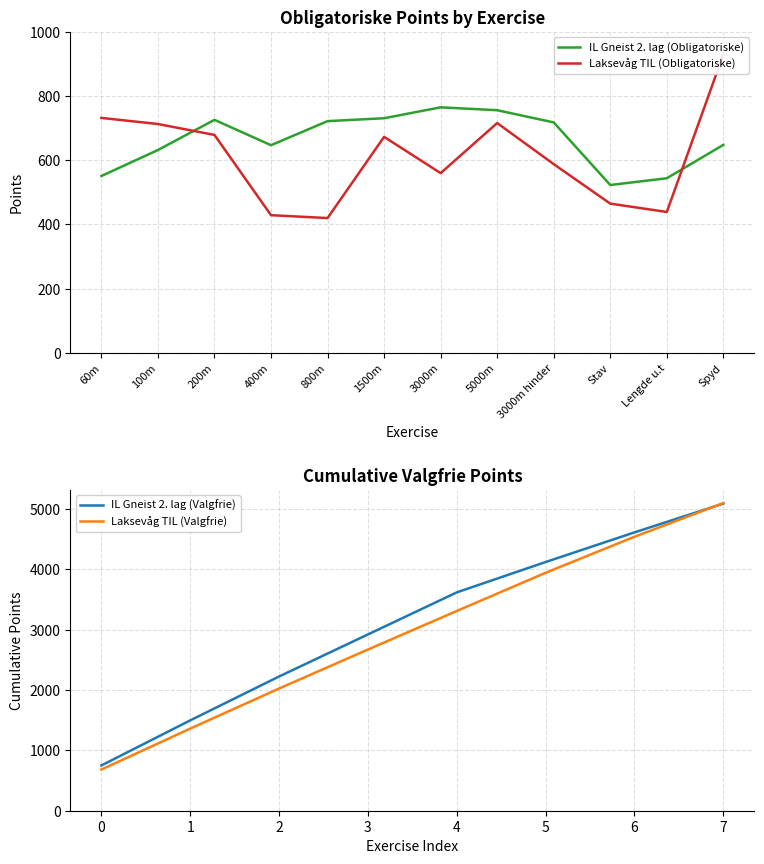

At which label is Laksevåg TIL (Obligatoriske) closest to 675?

1500m